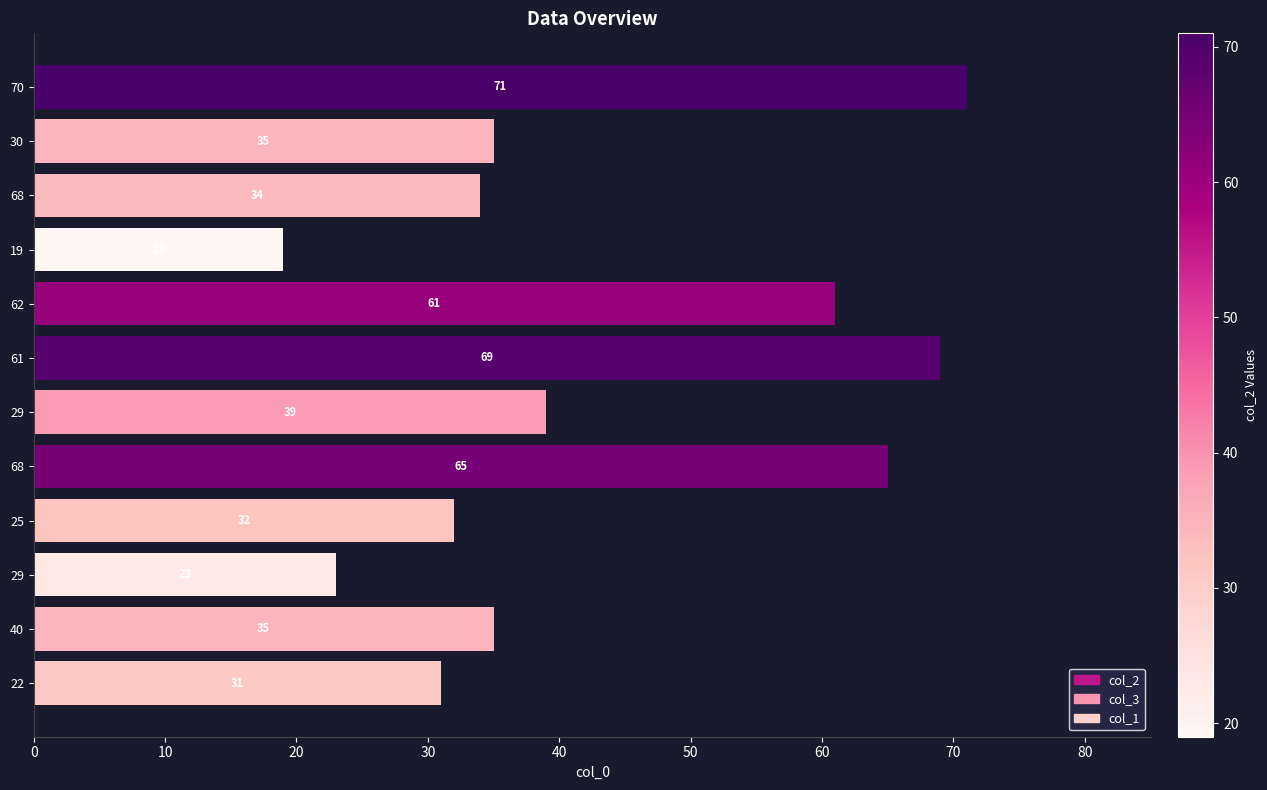

What is the difference between the maximum and minimum values?

52